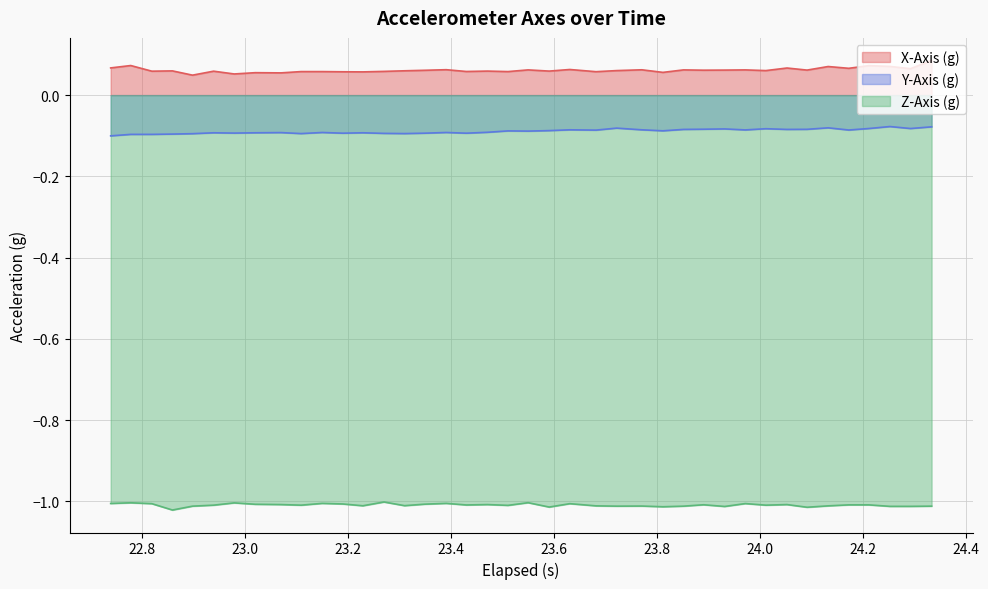

True or false: Z-Axis (g) has more than 1 interior local peaks.

True